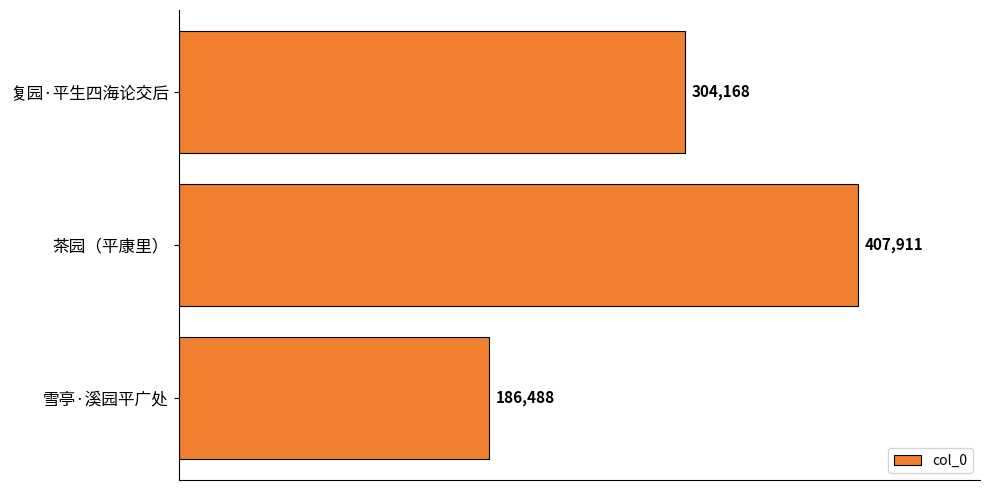

What is the label of the 1st bar from the bottom?

雪亭·溪园平广处